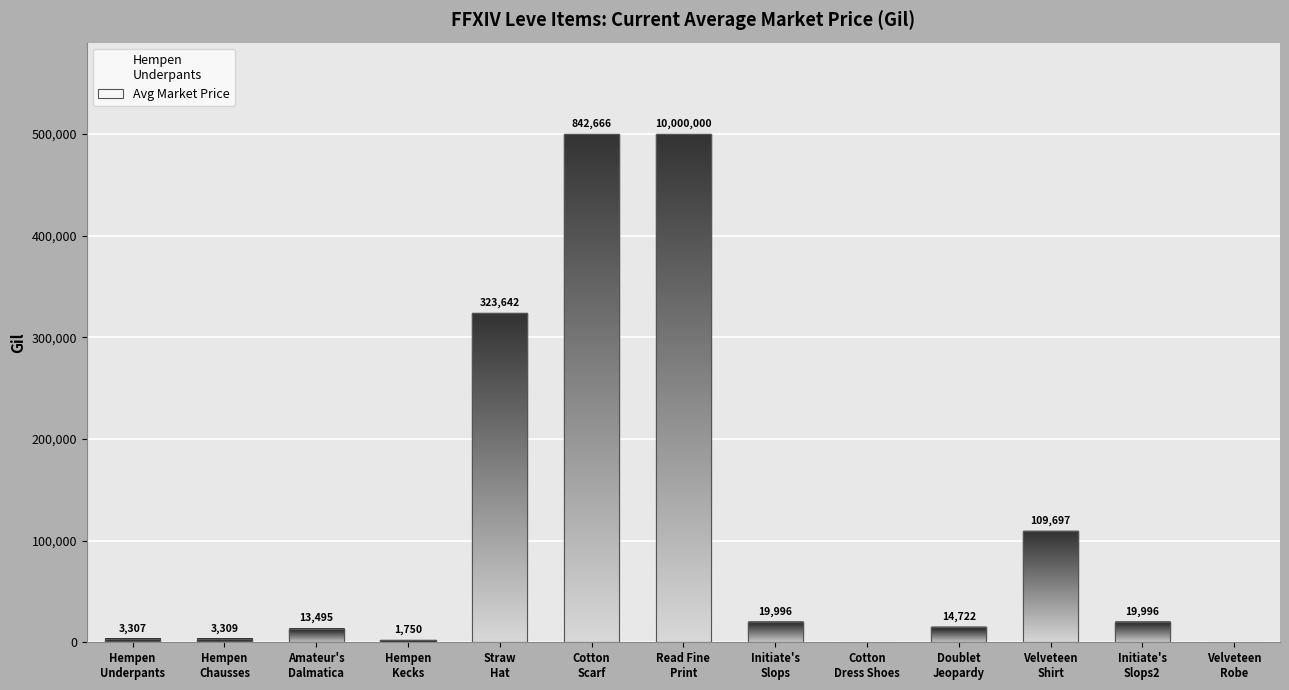

The chart shows a value of 5687 at Doublet
Jeopardy. True or false?

False